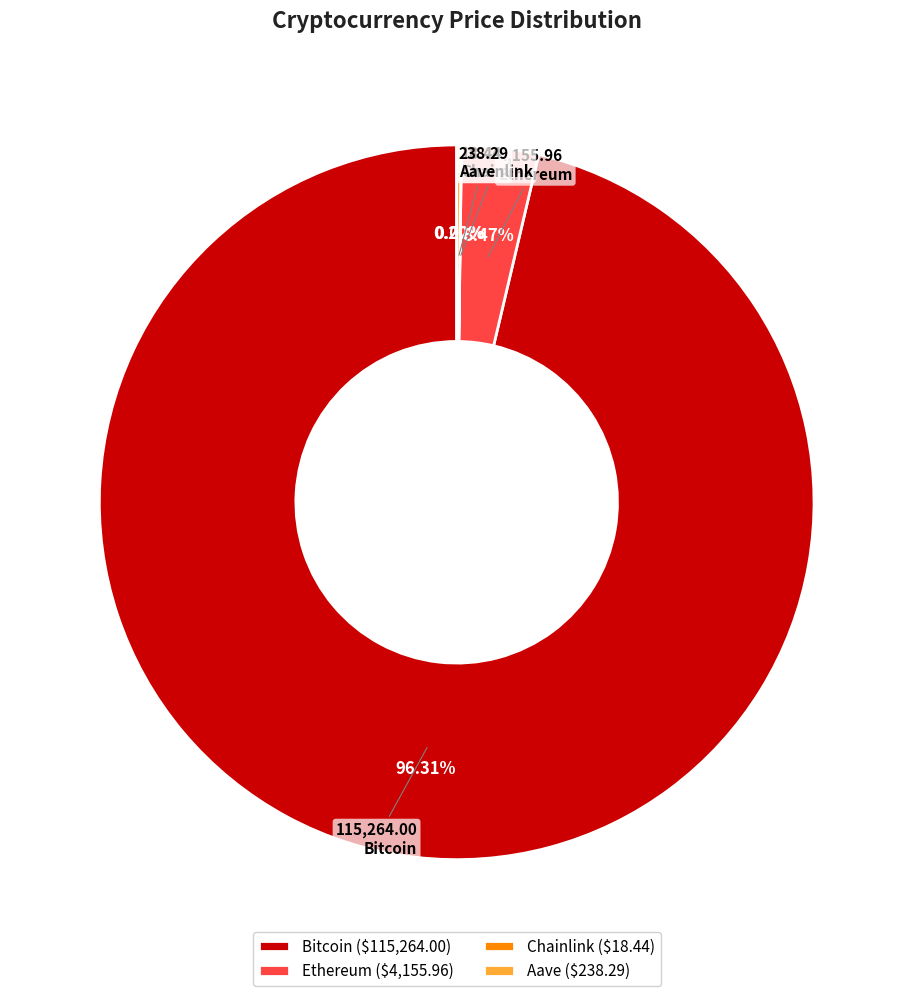

Does Bitcoin account for over 50% of the chart?

Yes